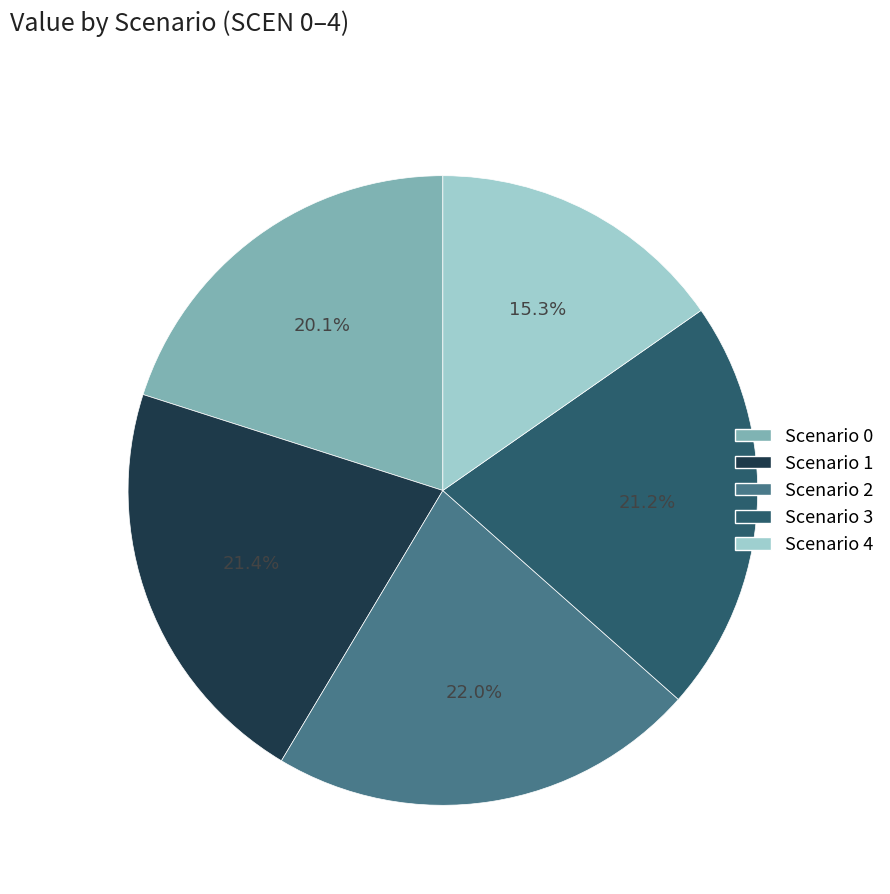

Is there a majority slice in this chart?

No